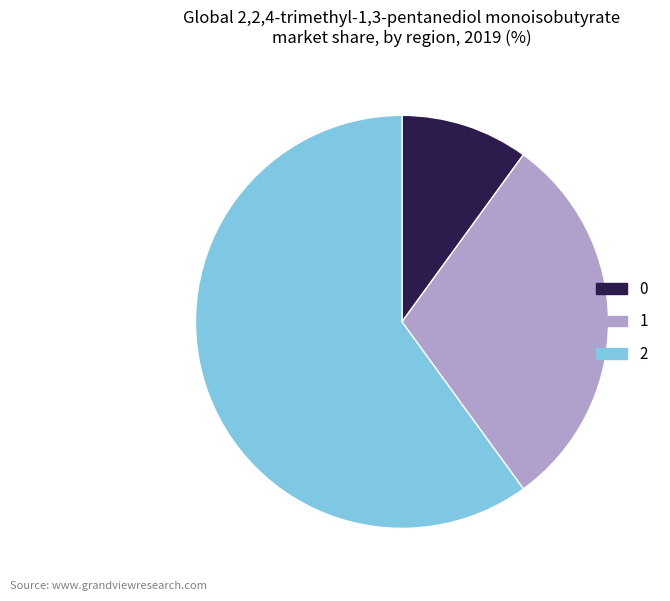

How many slices are in this pie chart?

3